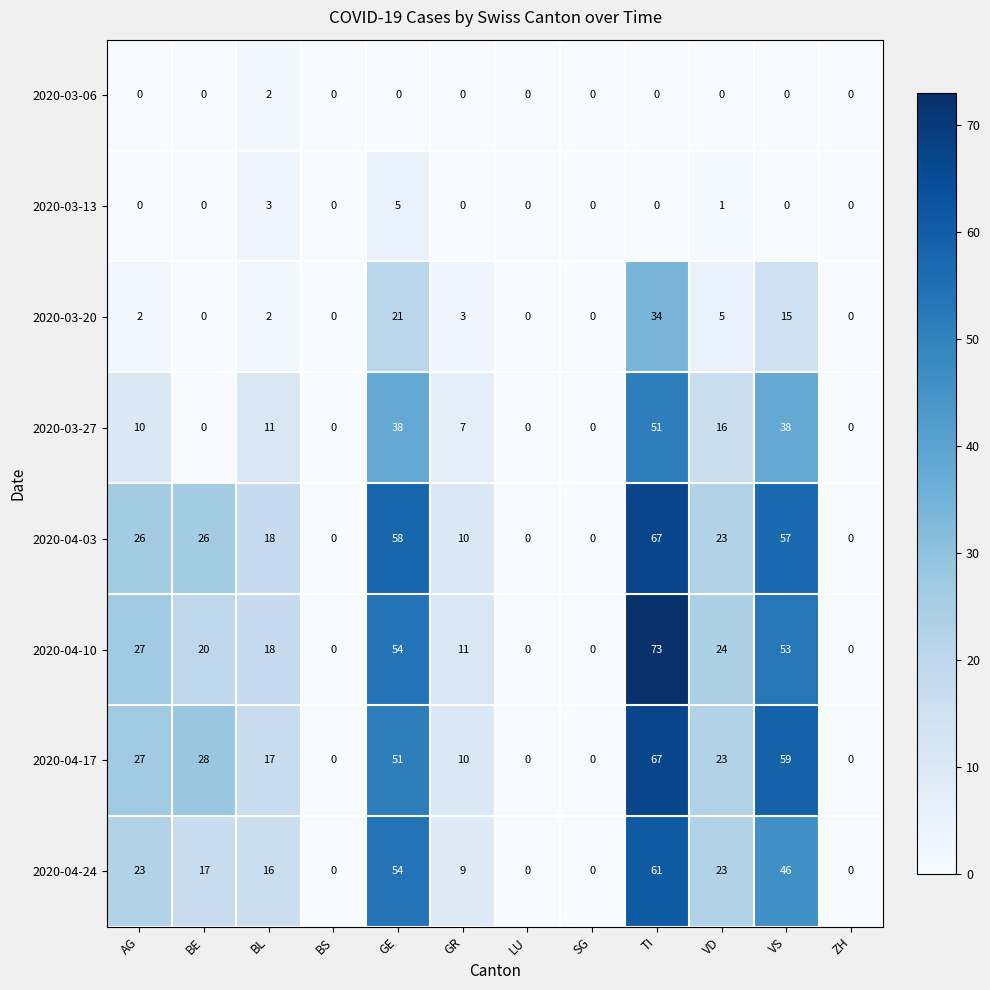

Which series has the largest total across all categories?

2020-04-03